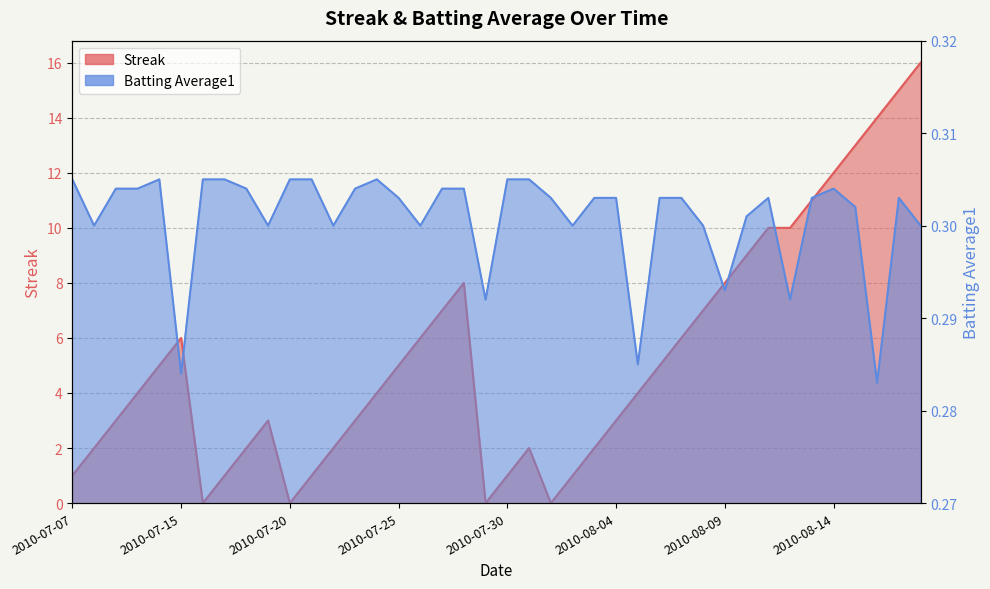

Is the value of Batting Average1 at 2010-08-10 greater than the value of Streak at 2010-07-15?

No